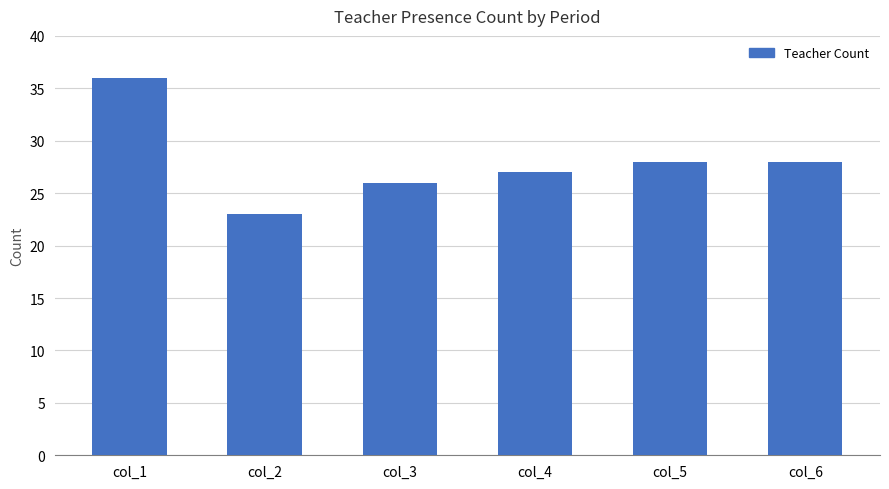

Reading right to left, list all the values displayed in this chart.

col_6=28	col_5=28	col_4=27	col_3=26	col_2=23	col_1=36